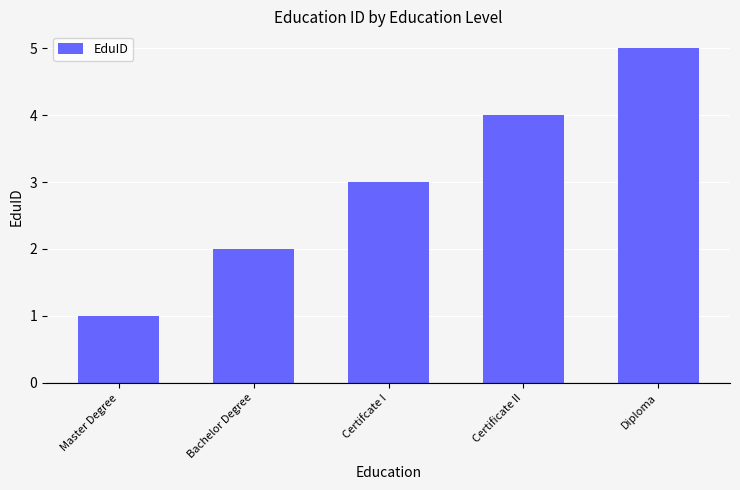

What is the difference between the values at Bachelor Degree and Diploma?

3